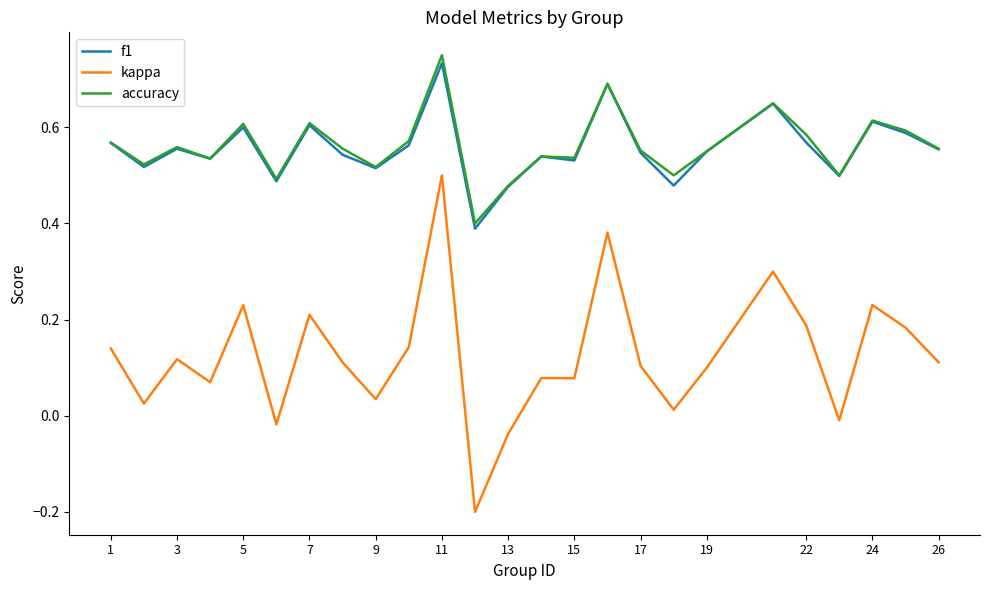

Which series has the largest range (max minus min)?

kappa